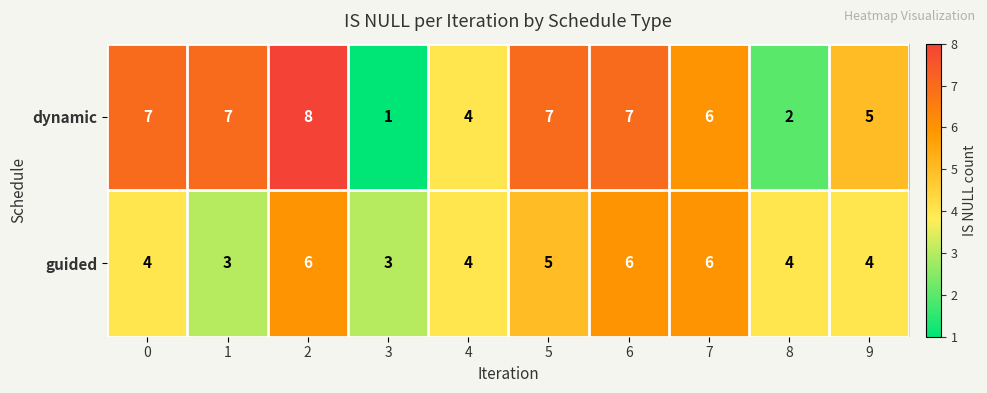

Reading left to right, list all the values displayed in this chart.

dynamic: 0=7	1=7	2=8	3=1	4=4	5=7	6=7	7=6	8=2	9=5
guided: 0=4	1=3	2=6	3=3	4=4	5=5	6=6	7=6	8=4	9=4